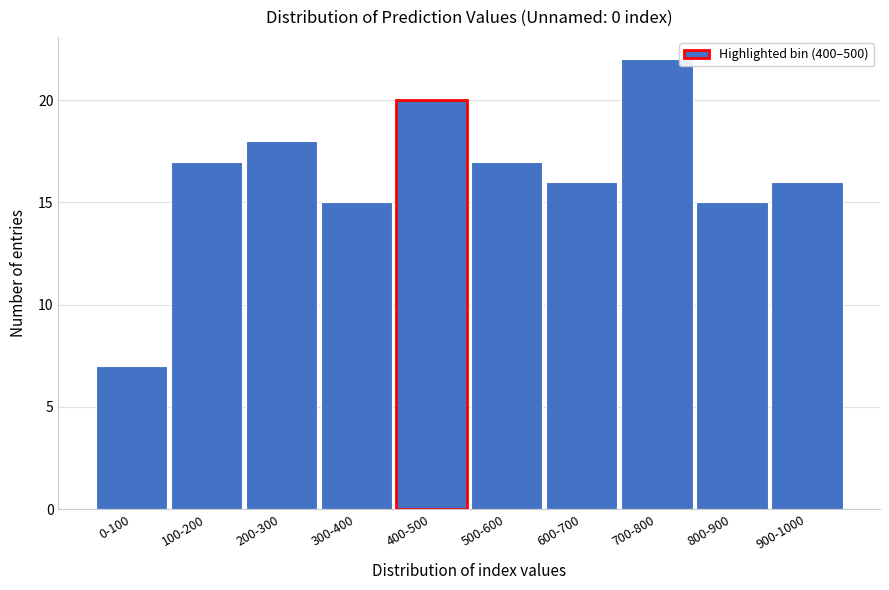

Reading right to left, list all the values displayed in this chart.

16	15	22	16	17	20	15	18	17	7